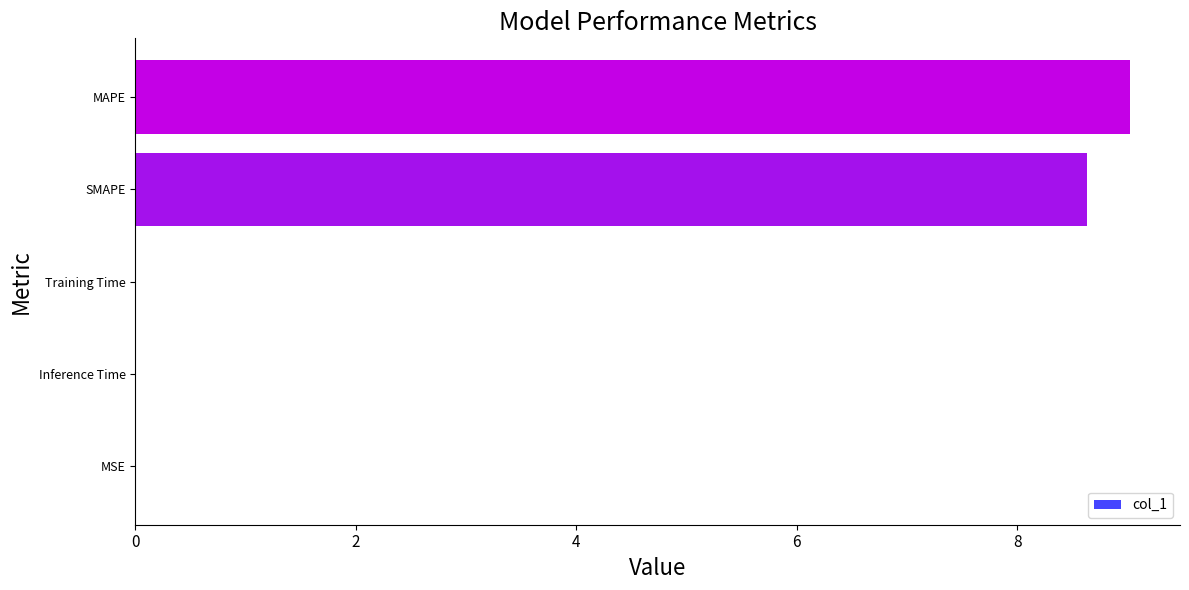

The value at MAPE is 9.0. True or false?

True